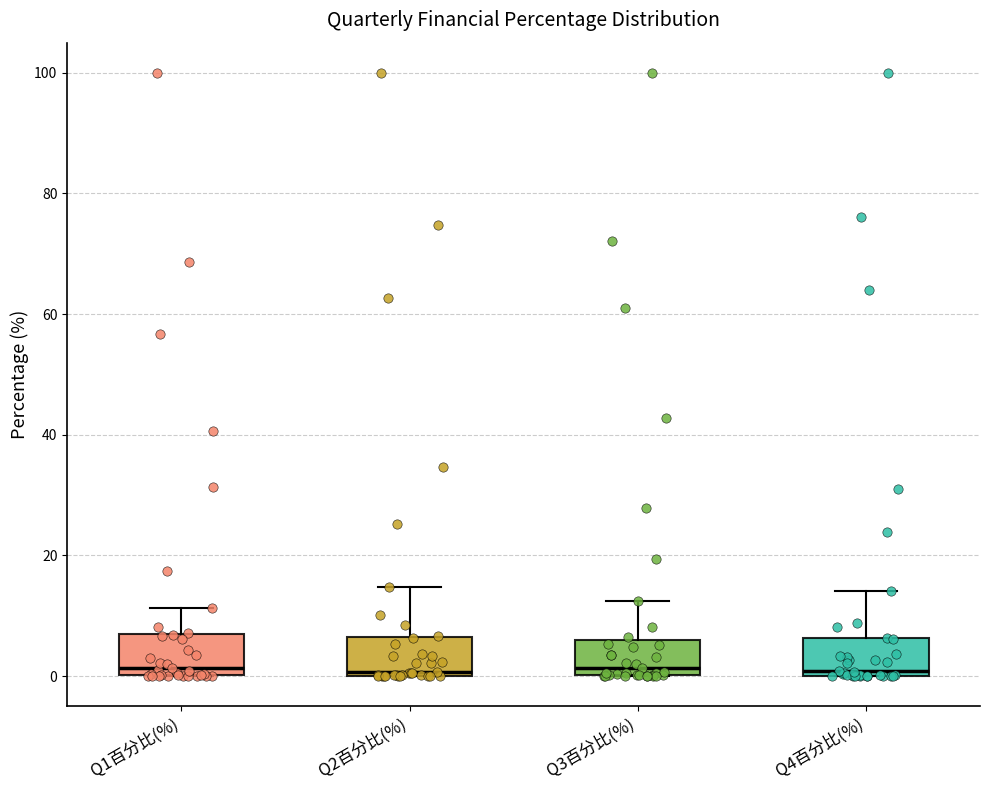

Reading left to right, transcribe this box plot: for each box, give where its median line is, the range the box spans, and where its two whiskers end, as read against the y-axis. The values are not printed on the chart, so give them approximately, as read against the axis.

Q1百分比(%): median 2, box 0 to 8, whiskers 0 to 12
Q2百分比(%): median 0 (just above the box's lower edge), box 0 to 6, whiskers 0 to 14
Q3百分比(%): median 2, box 0 to 6, whiskers 0 to 12
Q4百分比(%): median 0 (just above the box's lower edge), box 0 to 6, whiskers 0 to 14